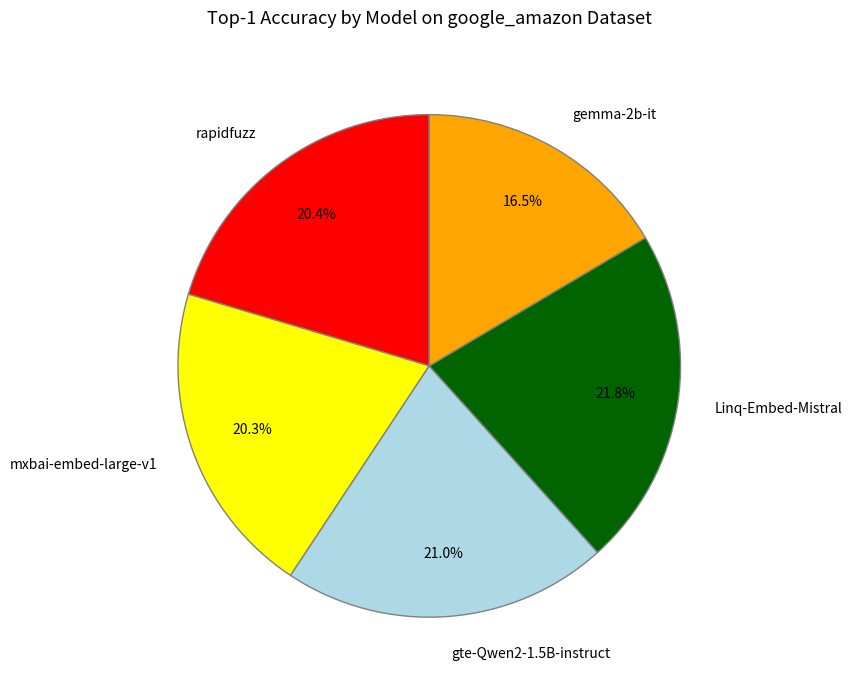

To the nearest percent, what is the average slice percentage?

20%